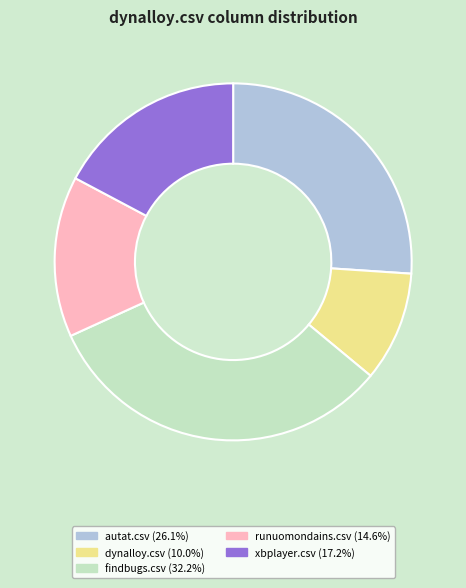

Combined, do xbplayer.csv and findbugs.csv account for over 50%?

No